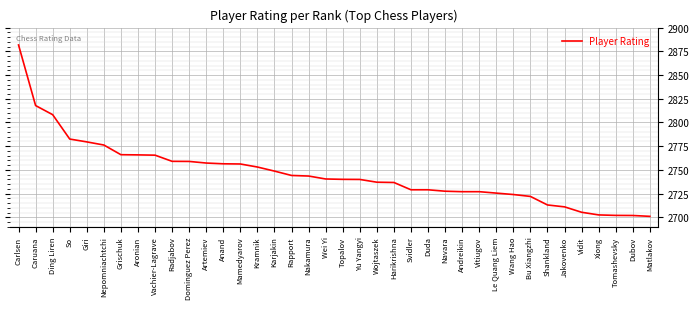

What is the sum of all values?

104361.9